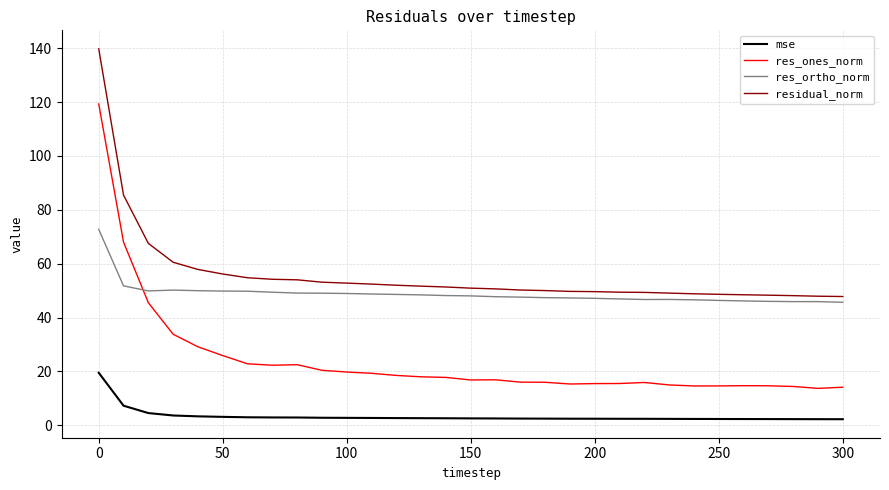

How many lines are shown in the chart?

4